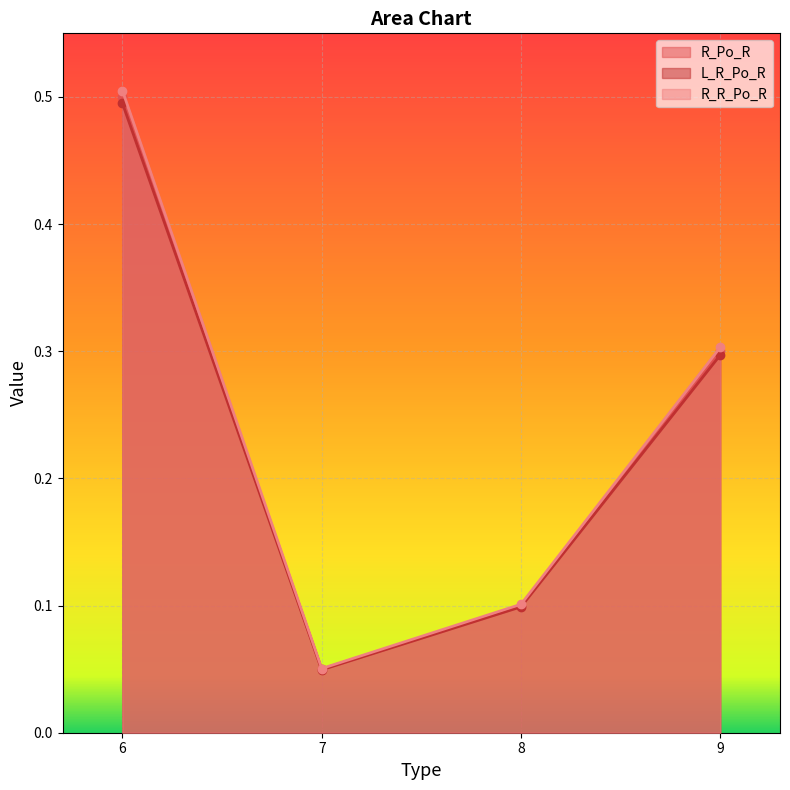

At how many categories does at least one series exceed 0?

4